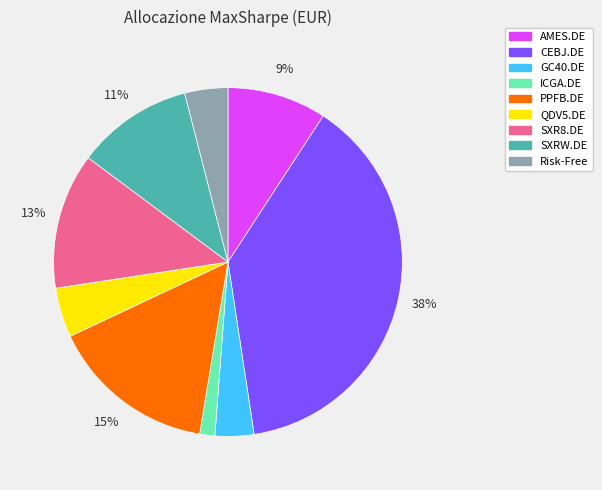

True or false: Risk-Free accounts for 14% of the total.

False